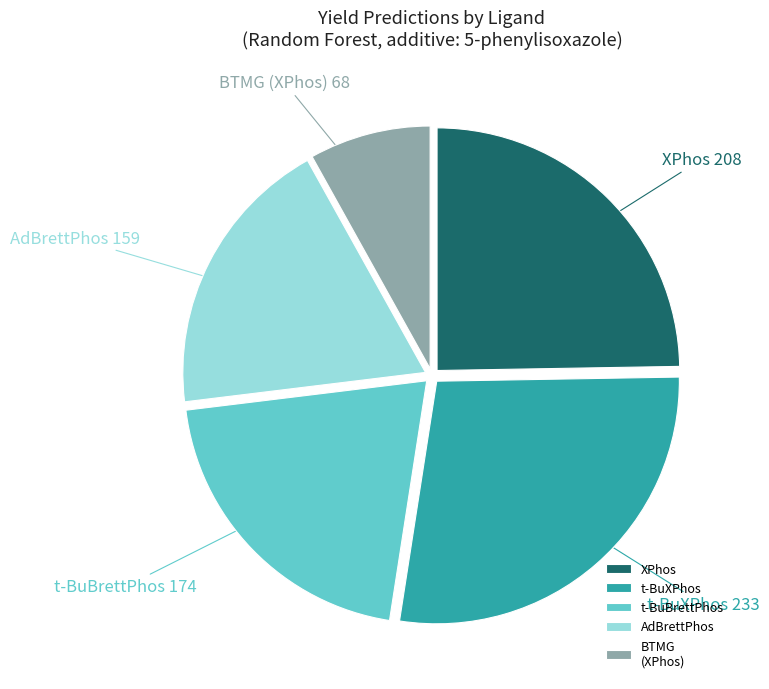

Approximately how many times larger is the value at BTMG (XPhos) compared to AdBrettPhos?

0.4